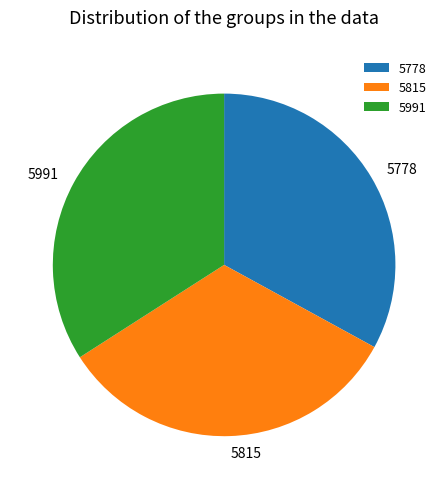

Which slice is the largest?

5991